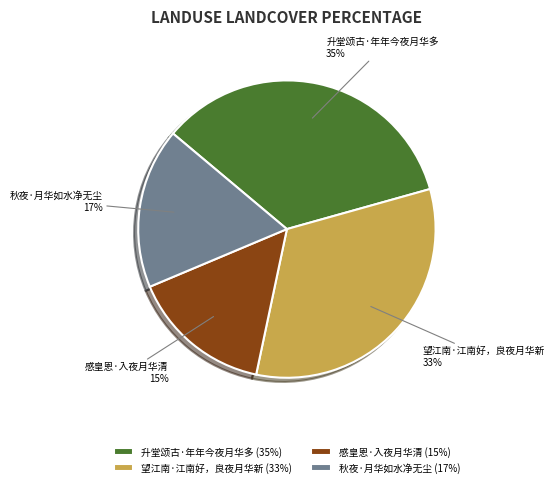

How many segments does this pie chart have?

4